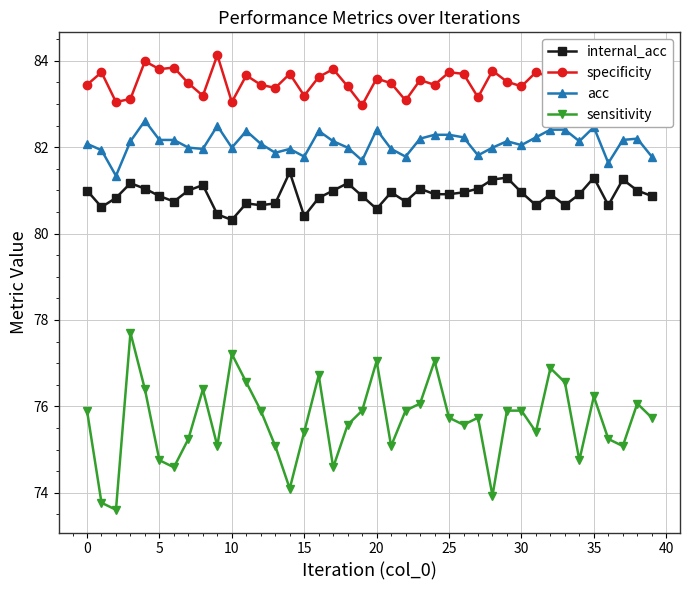

Which series has the largest total across all categories?

specificity